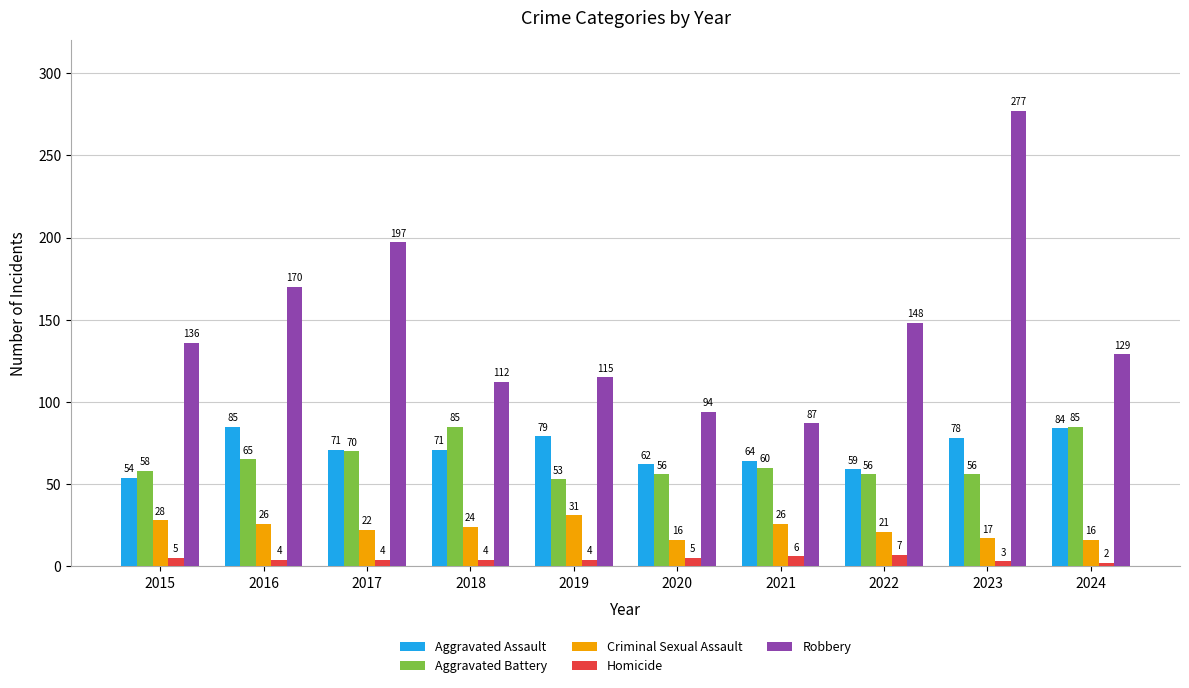

How many groups of bars are there?

10